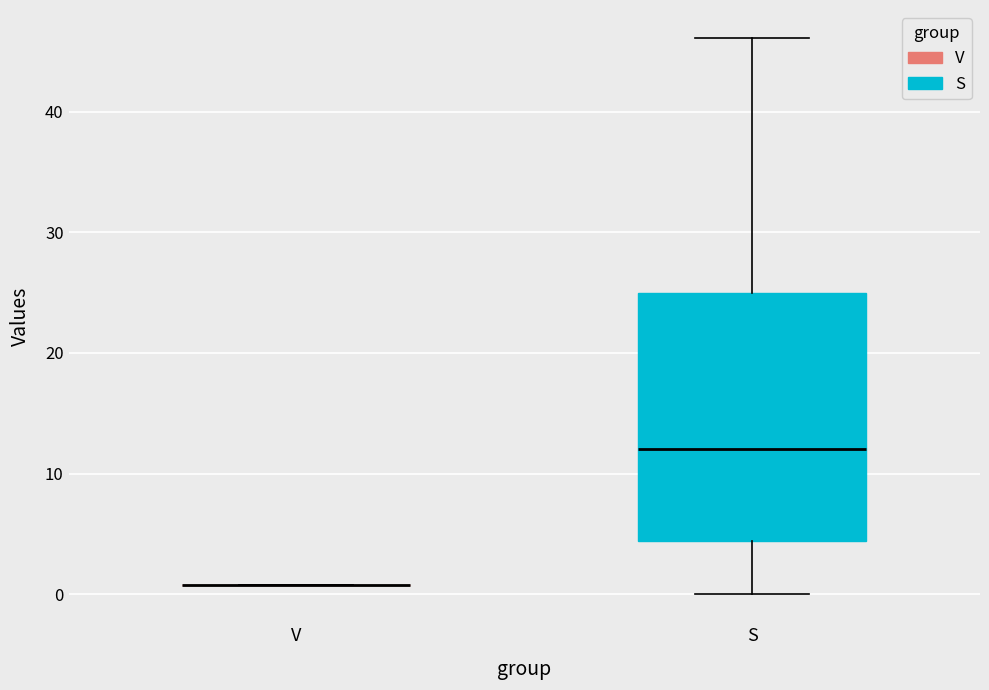

Reading left to right, transcribe this box plot: for each box, give where its median line is, the range the box spans, and where its two whiskers end, as read against the y-axis. The values are not printed on the chart, so give them approximately, as read against the axis.

V: box collapsed to a line at 1, whiskers 1 to 1
S: median 12, box 4 to 25, whiskers 0 to 46